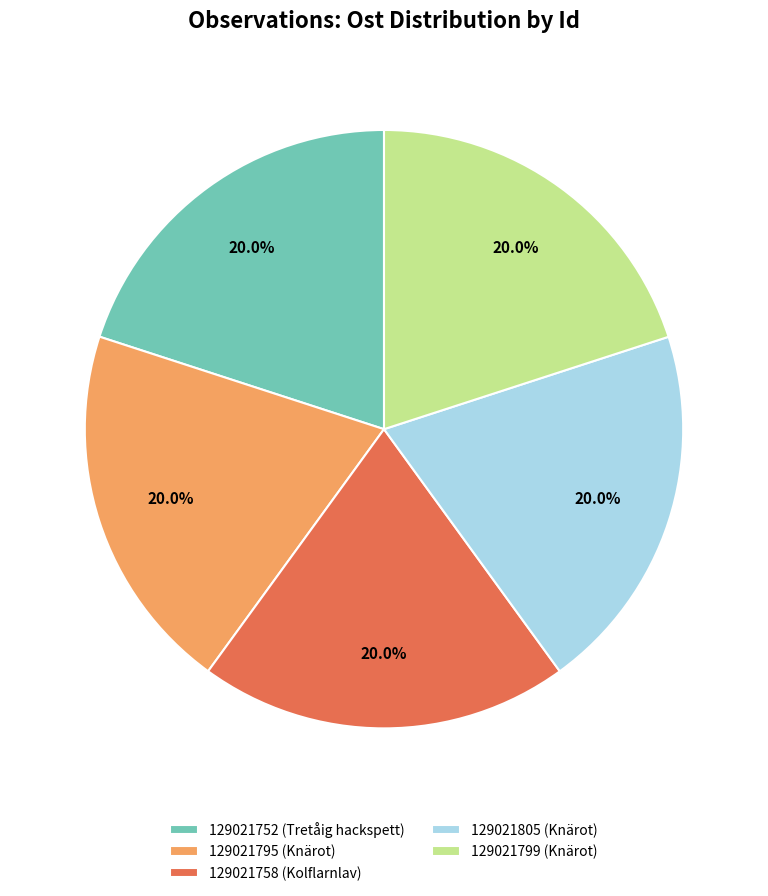

To the nearest percent, what is the average slice percentage?

20%